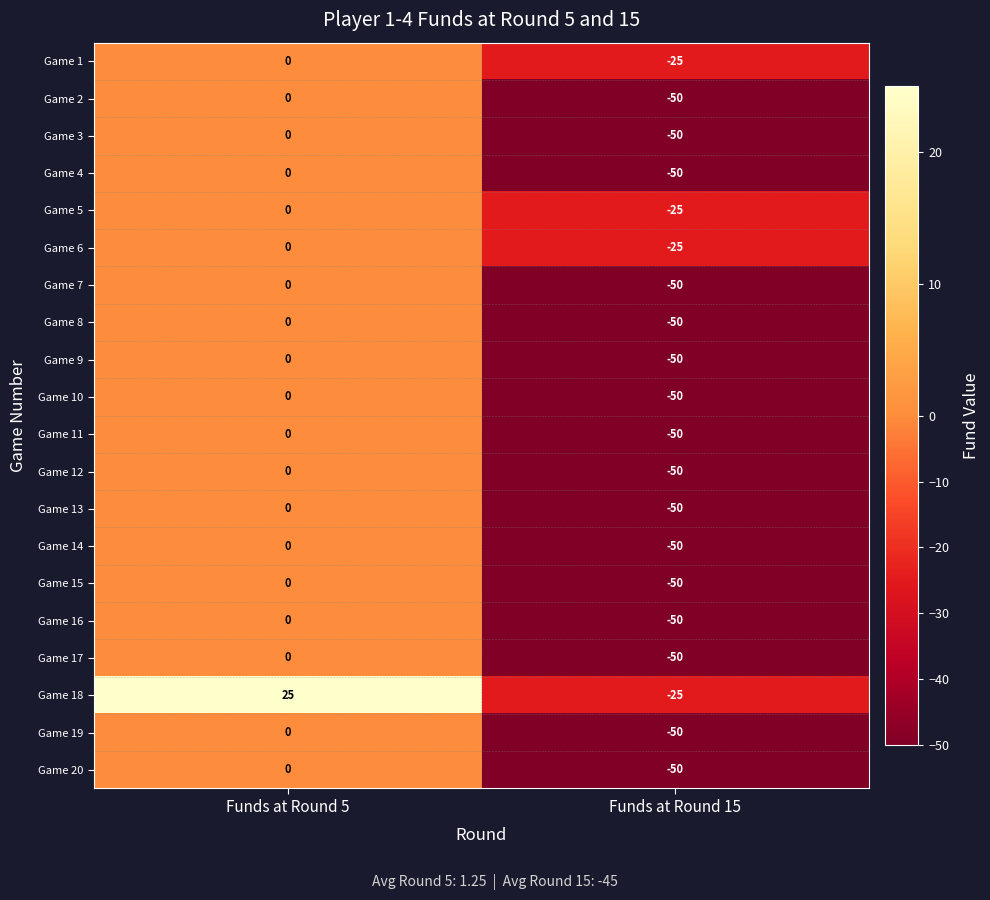

List the labels in order of Game 4 value, largest first.

Funds at Round 5, Funds at Round 15